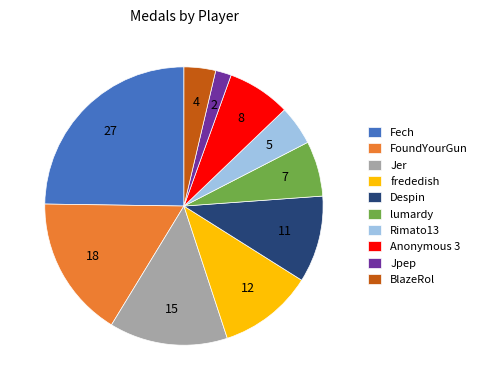

The Fech slice represents 33% of the pie. True or false?

False